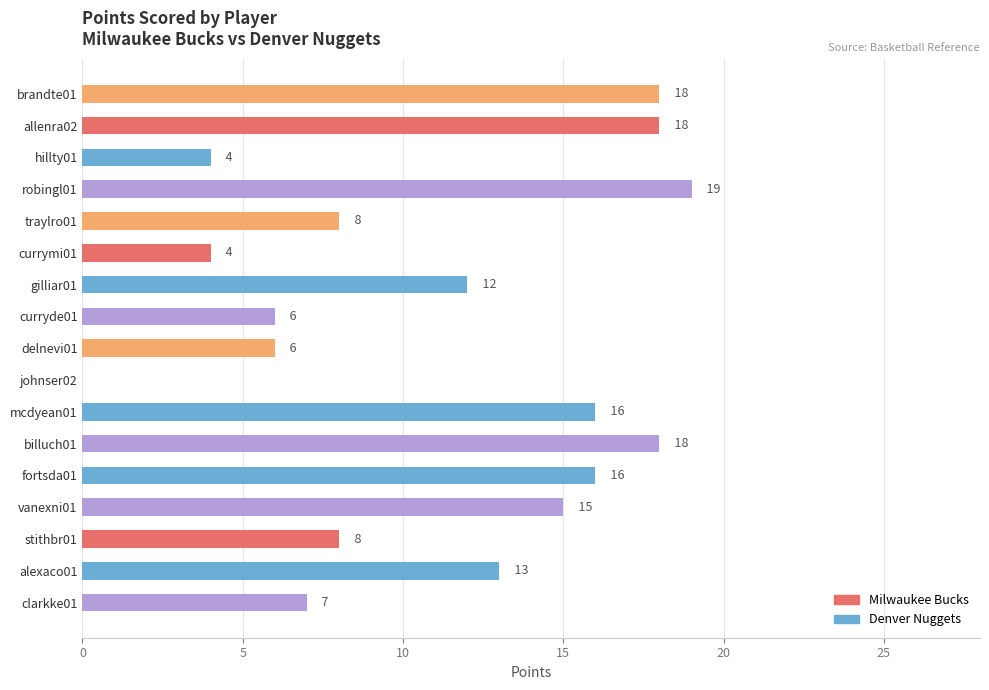

Which has a higher value, hillty01 or fortsda01?

fortsda01